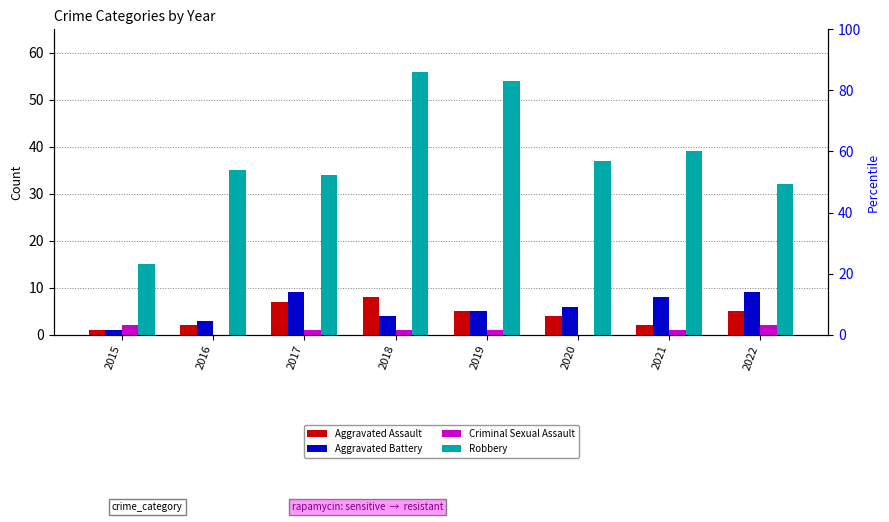

Which series has the largest range (max minus min)?

Robbery